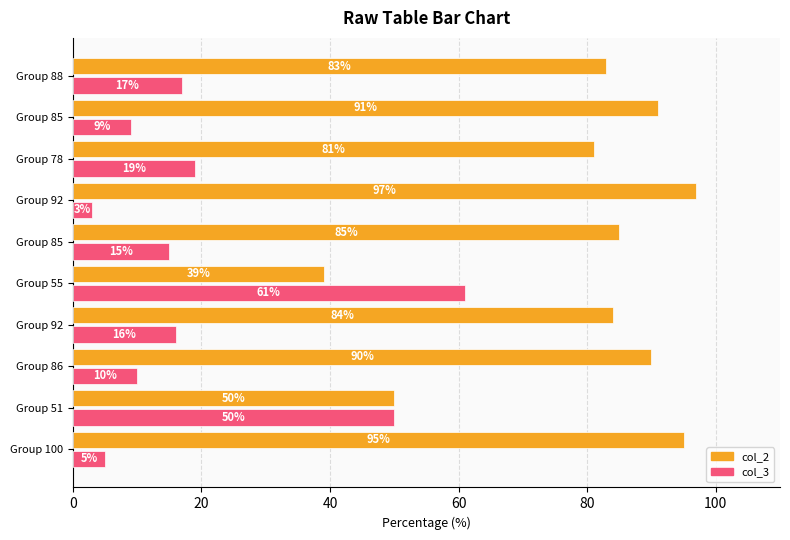

What is the sum of all col_2 values?

795